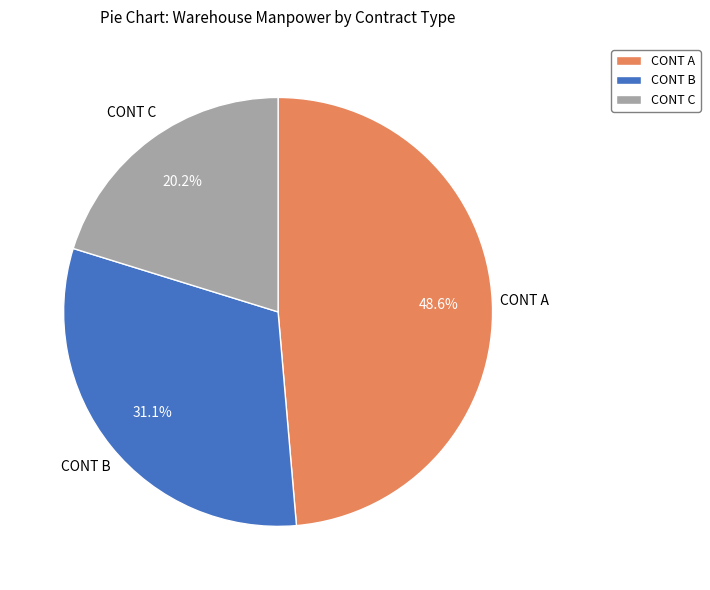

To the nearest percent, what is the difference between the CONT C and CONT A slice percentages?

28%